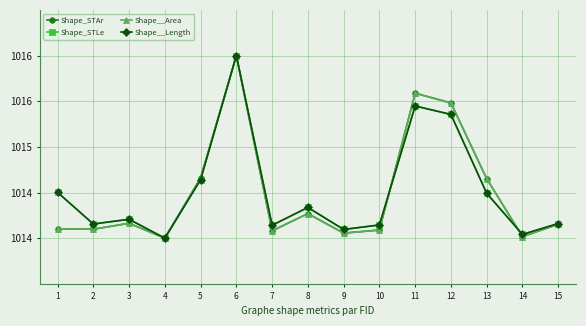

What is the sum of all Shape_STLe values?

15217.7